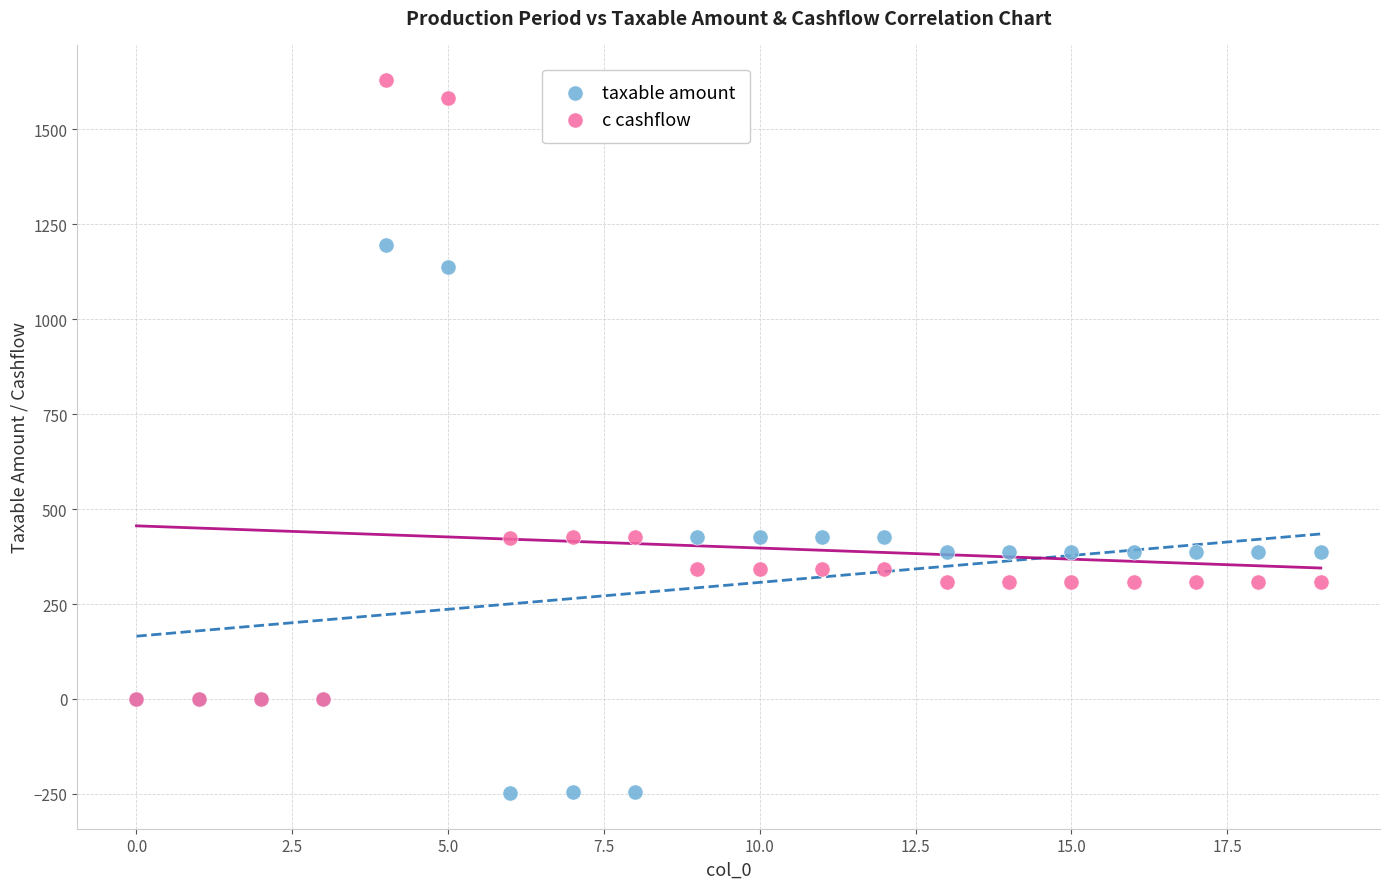

Which series has the largest Y range (max minus min)?

c cashflow